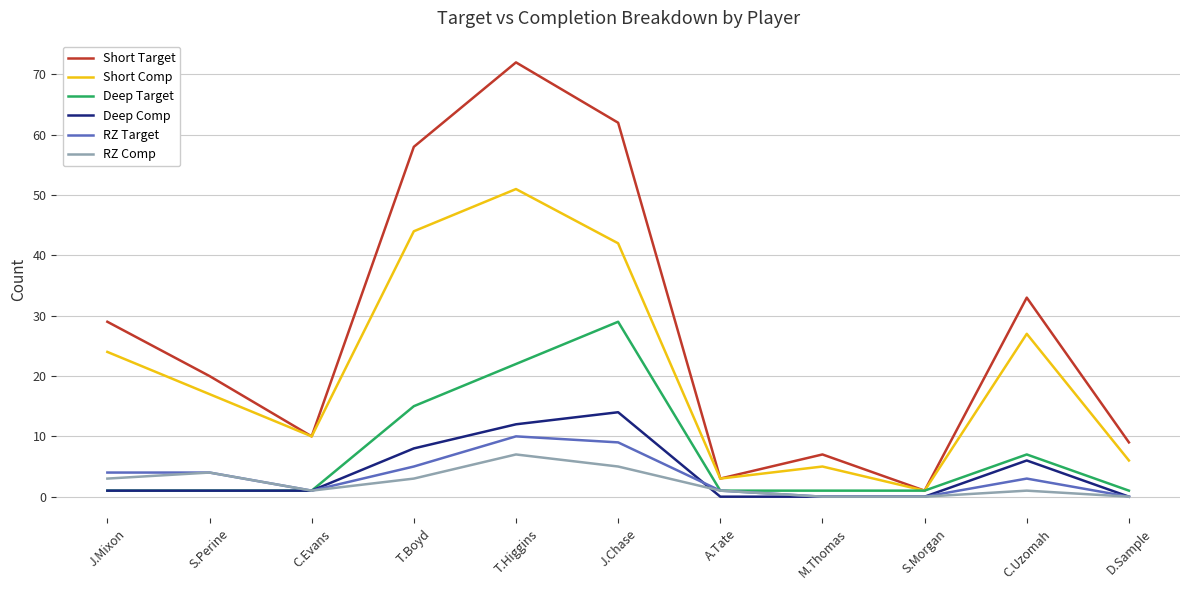

True or false: RZ Target has more than 1 points higher than both neighbors.

True